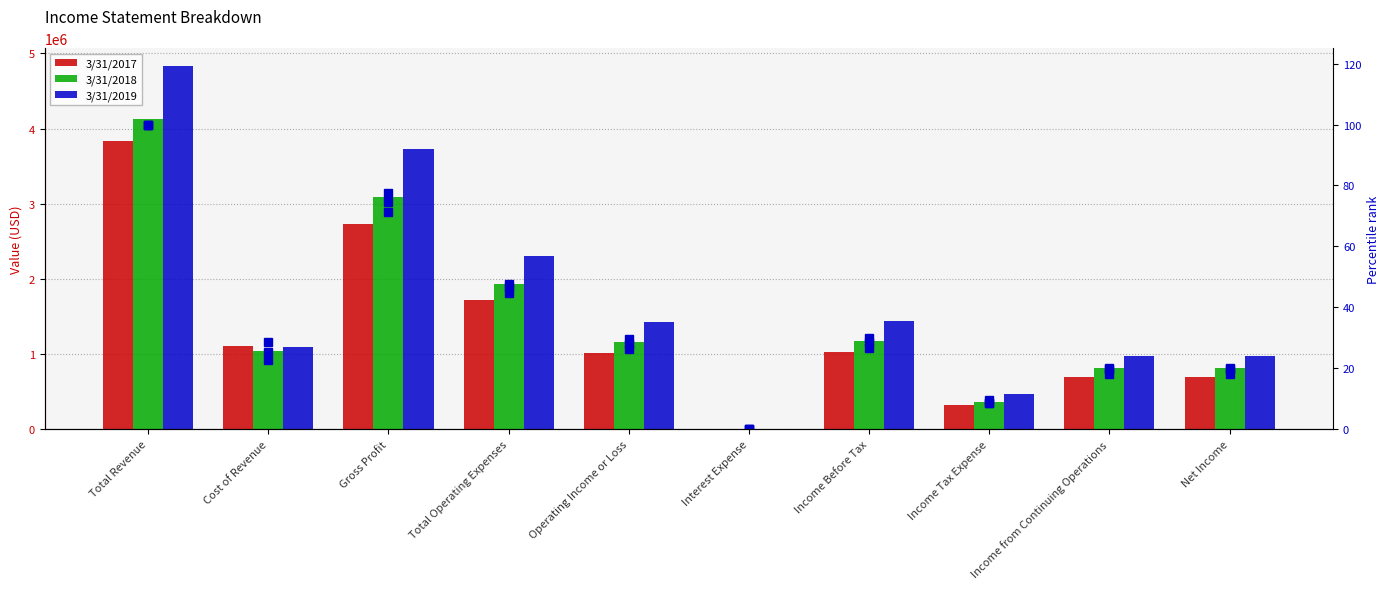

Reading right to left, transcribe all the data shown in this chart.

3/31/2017: Net Income=694823.0	Income from Continuing Operations=694824.0	Income Tax Expense=329585.0	Income Before Tax=1024409.0	Interest Expense=534.0	Operating Income or Loss=1009906.0	Total Operating Expenses=1722940.0	Gross Profit=2732845.0	Cost of Revenue=1104058.0	Total Revenue=3836904.0
3/31/2018: Net Income=821610.0	Income from Continuing Operations=821610.0	Income Tax Expense=358202.0	Income Before Tax=1179812.0	Interest Expense=888.0	Operating Income or Loss=1156705.0	Total Operating Expenses=1931643.0	Gross Profit=3088348.0	Cost of Revenue=1045550.0	Total Revenue=4133898.0
3/31/2019: Net Income=976904.0	Income from Continuing Operations=976904.0	Income Tax Expense=470919.0	Income Before Tax=1447823.0	Interest Expense=1062.0	Operating Income or Loss=1434209.0	Total Operating Expenses=2301346.0	Gross Profit=3735555.0	Cost of Revenue=1092083.0	Total Revenue=4827639.0
% rank 3/31/2017: Net Income=18.1	Income from Continuing Operations=18.1	Income Tax Expense=8.6	Income Before Tax=26.7	Interest Expense=0.0	Operating Income or Loss=26.3	Total Operating Expenses=44.9	Gross Profit=71.2	Cost of Revenue=28.8	Total Revenue=100.0
% rank 3/31/2018: Net Income=19.9	Income from Continuing Operations=19.9	Income Tax Expense=8.7	Income Before Tax=28.5	Interest Expense=0.0	Operating Income or Loss=28.0	Total Operating Expenses=46.7	Gross Profit=74.7	Cost of Revenue=25.3	Total Revenue=100.0
% rank 3/31/2019: Net Income=20.2	Income from Continuing Operations=20.2	Income Tax Expense=9.8	Income Before Tax=30.0	Interest Expense=0.0	Operating Income or Loss=29.7	Total Operating Expenses=47.7	Gross Profit=77.4	Cost of Revenue=22.6	Total Revenue=100.0